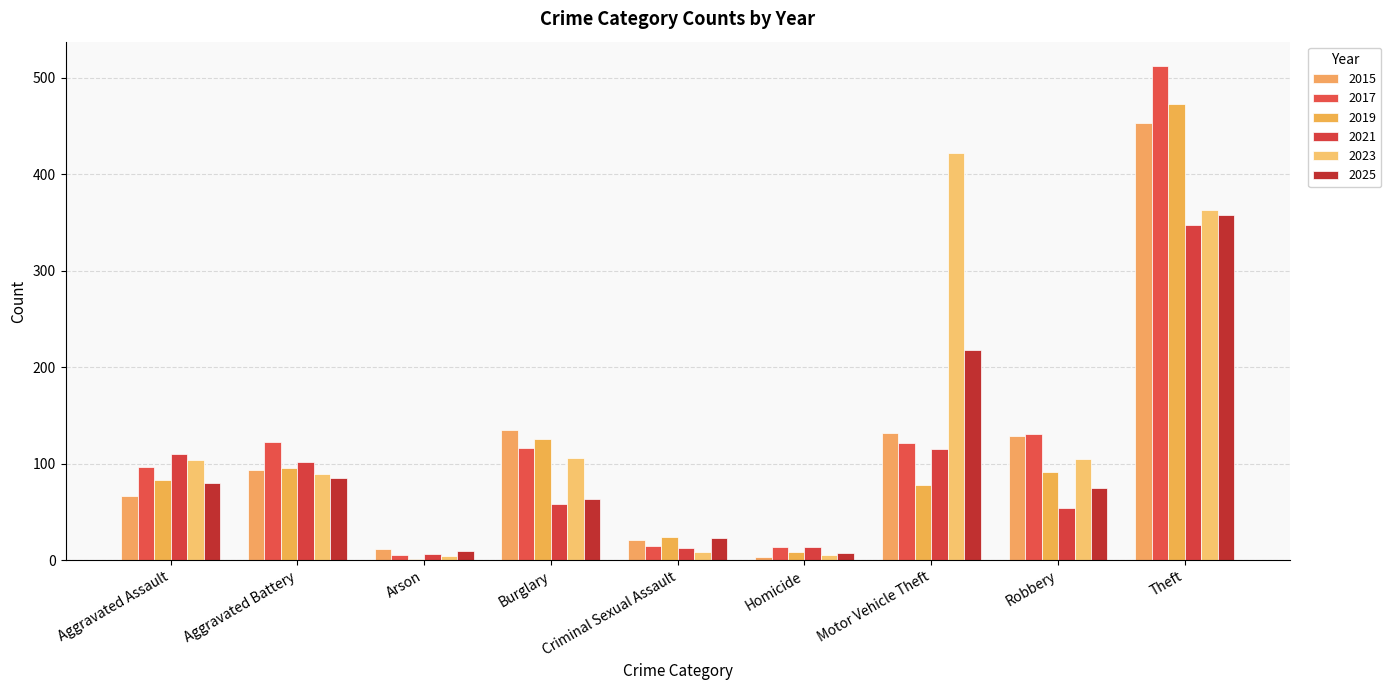

The value of 2019 at Robbery is 91. True or false?

True